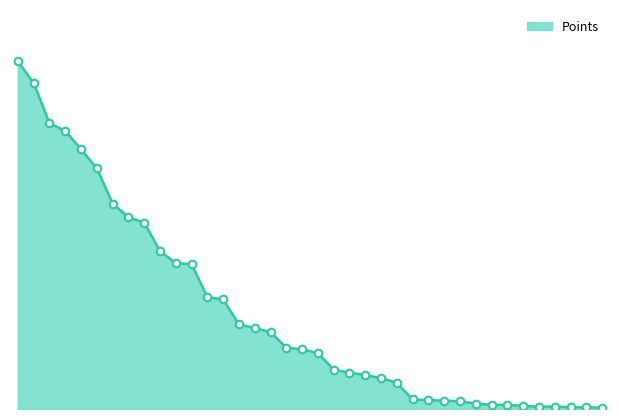

Is this an area chart (filled region under the line)?

Yes